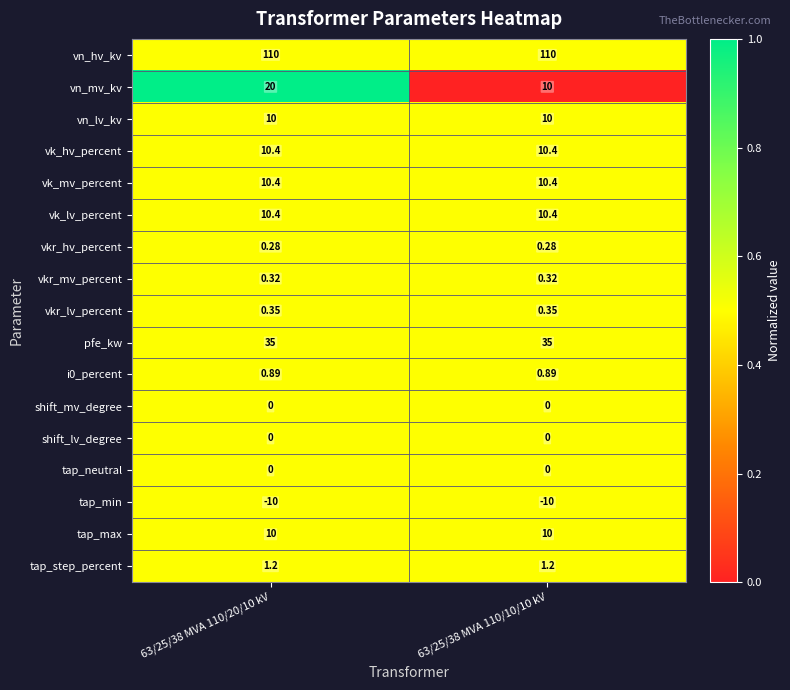

Which series changed the most between 63/25/38 MVA 110/20/10 kV and 63/25/38 MVA 110/10/10 kV?

vn_mv_kv